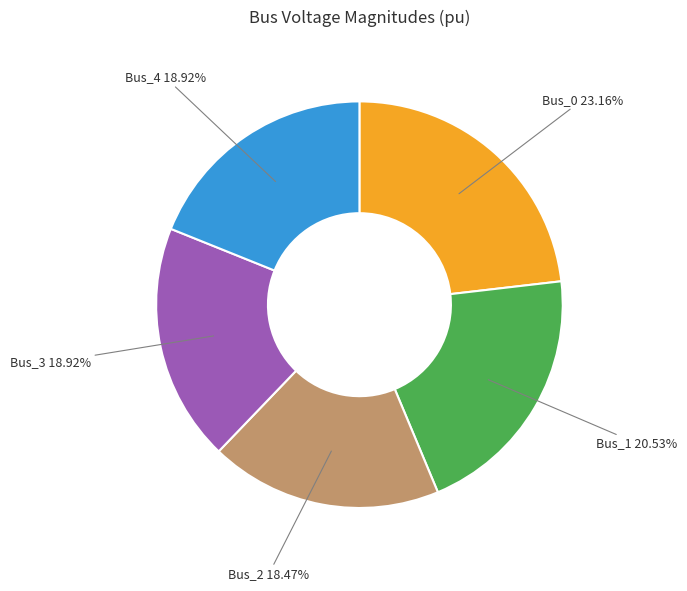

How many slices are in this pie chart?

5